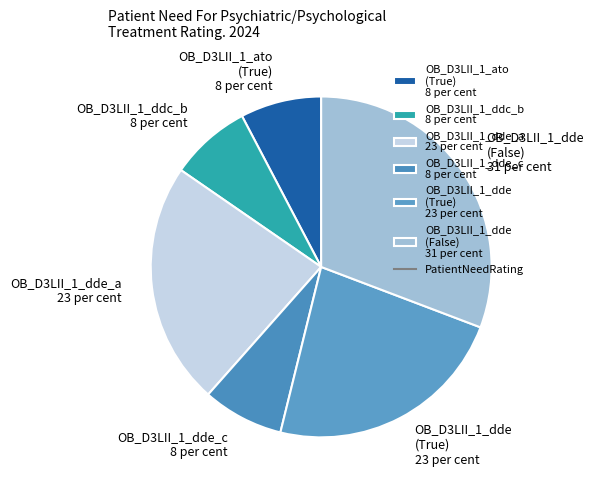

What is the ratio of the value at OB_D3LII_1_ato (True) 8 per cent to the value at OB_D3LII_1_dde_a 23 per cent?

0.3